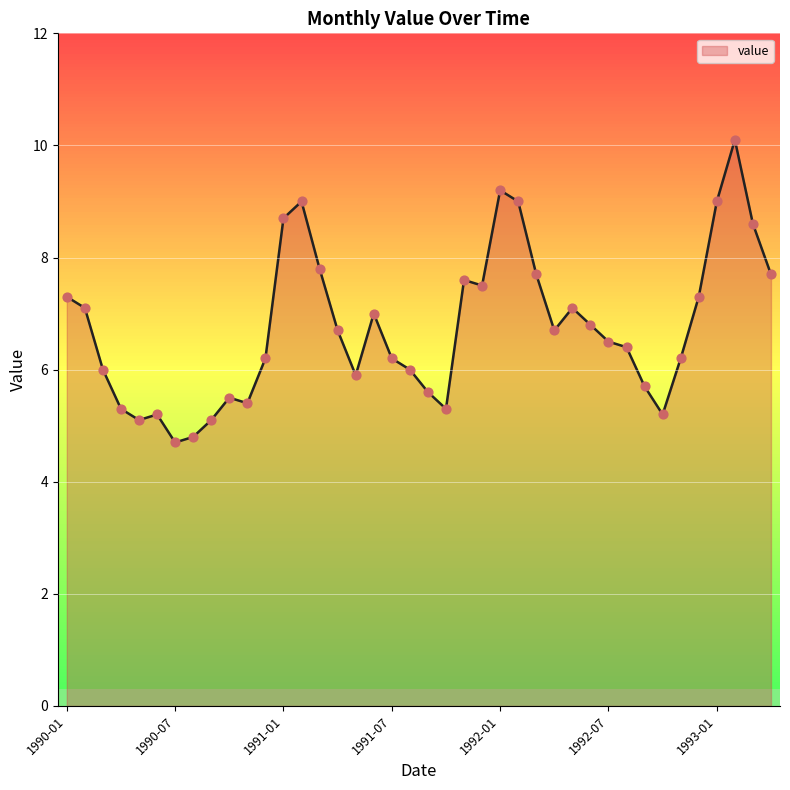

What is the difference between the maximum and minimum values?

5.4